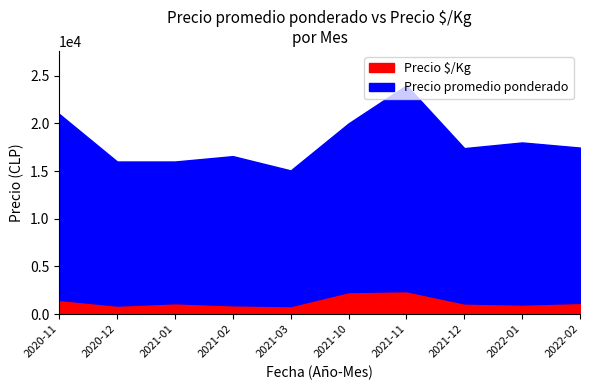

Which series has the largest range (max minus min)?

Precio promedio ponderado